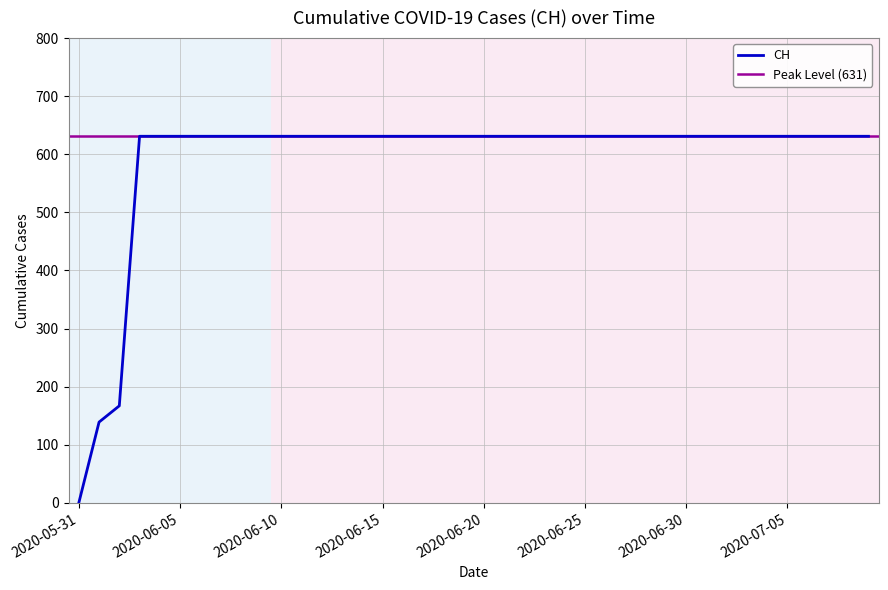

True or false: there are more than 0 points higher than both neighbors.

False